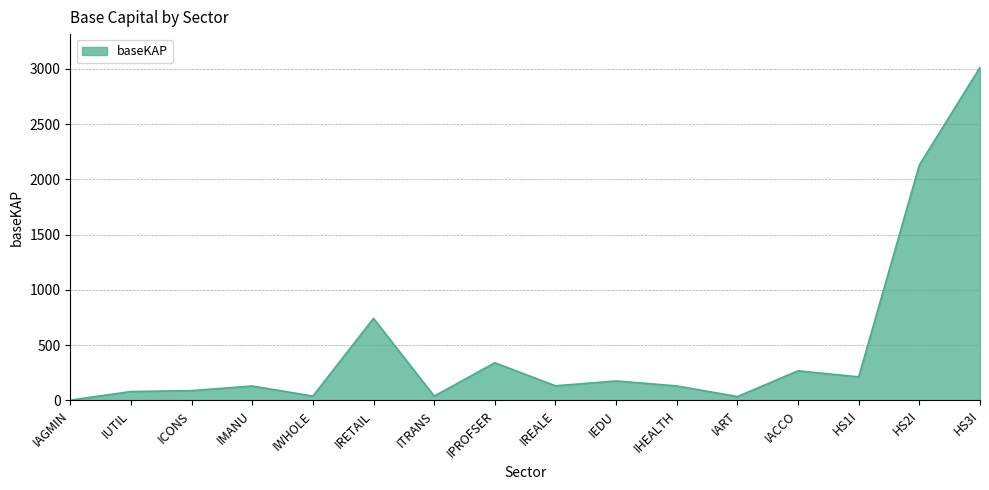

The chart shows a value of 742.7 at IRETAIL. True or false?

True